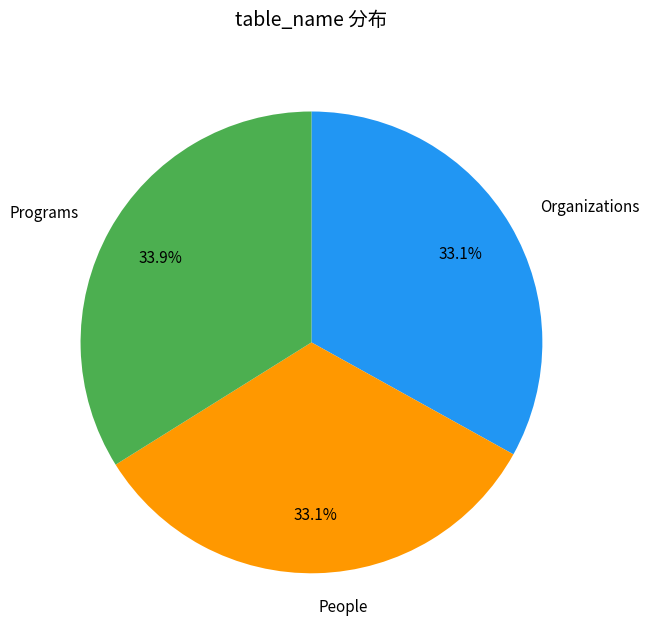

To the nearest percent, what is the average slice percentage?

33%